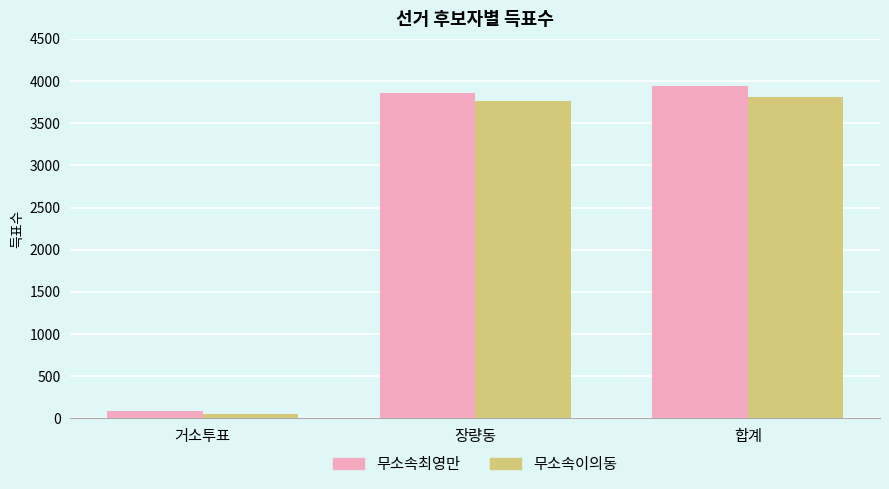

What is the value of the 무소속이의동 bar at the 2nd from the left?

3764